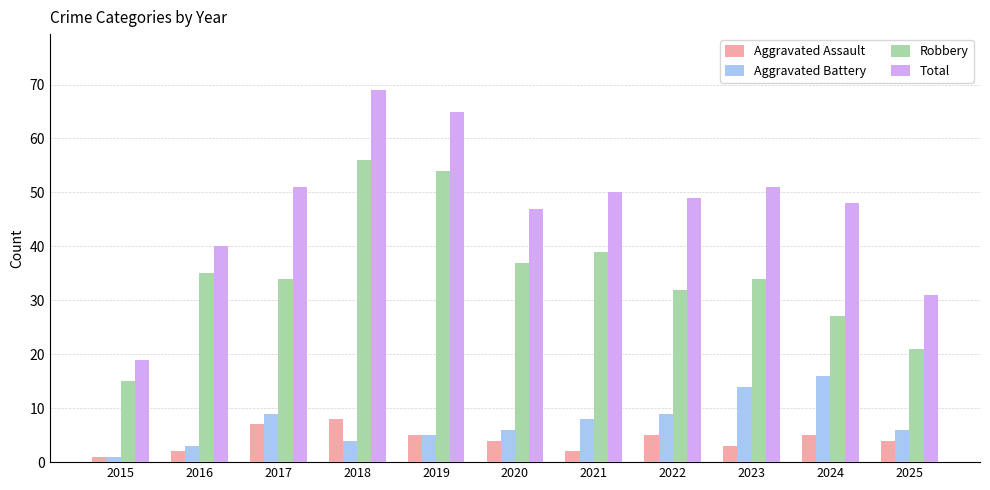

The Robbery series shows 37 at 2020. True or false?

True